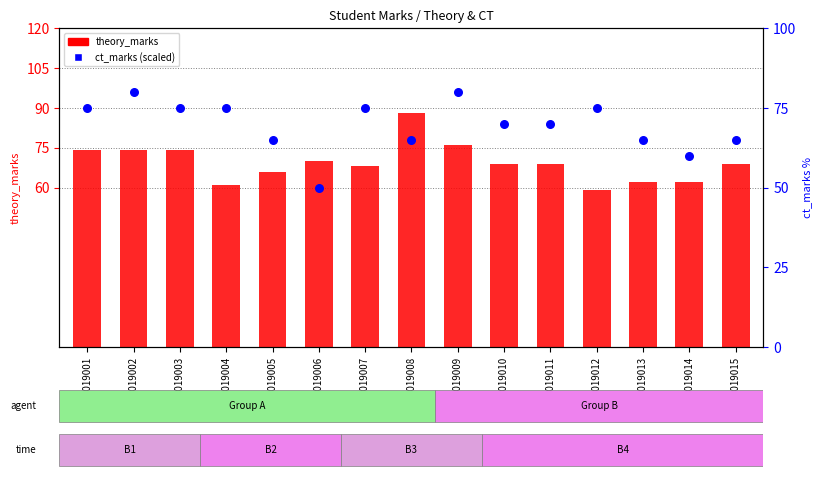

What is the change in value from 2019001 to 2019011?

-5